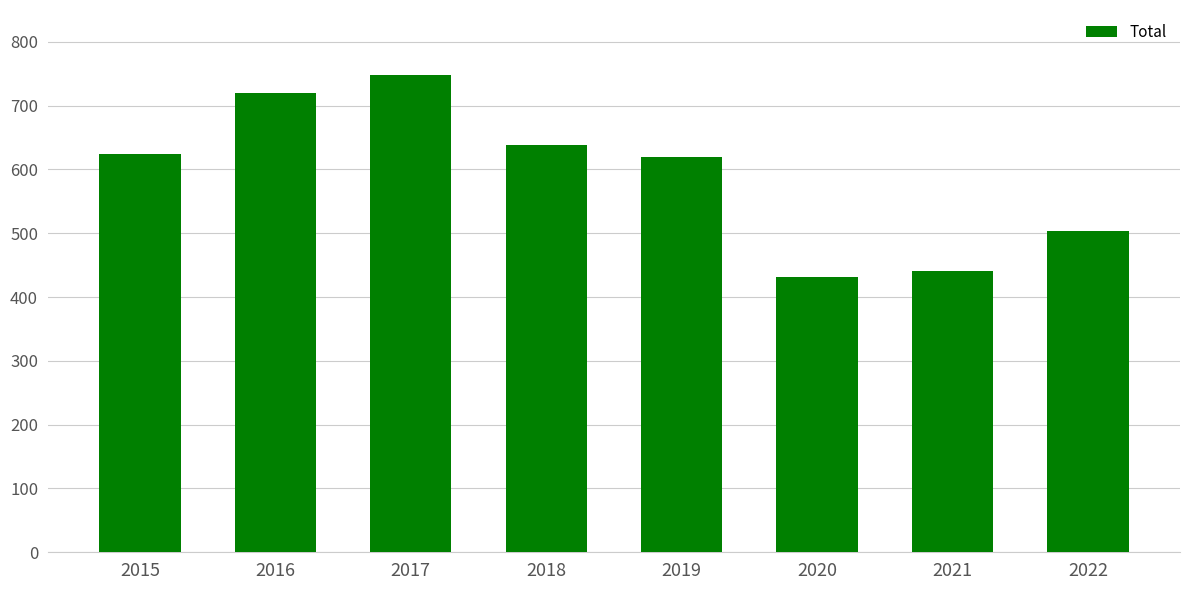

Approximately how many times larger is the value at 2018 compared to 2022?

1.3